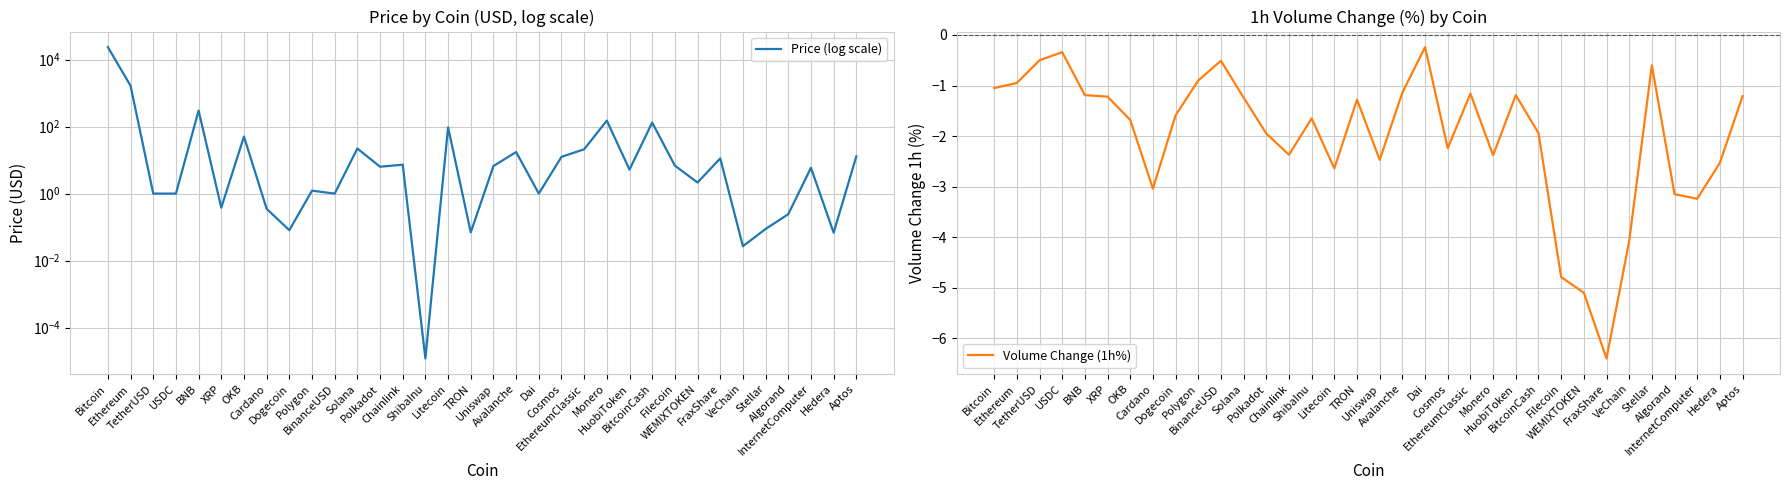

How many categories are shown in the chart?

34